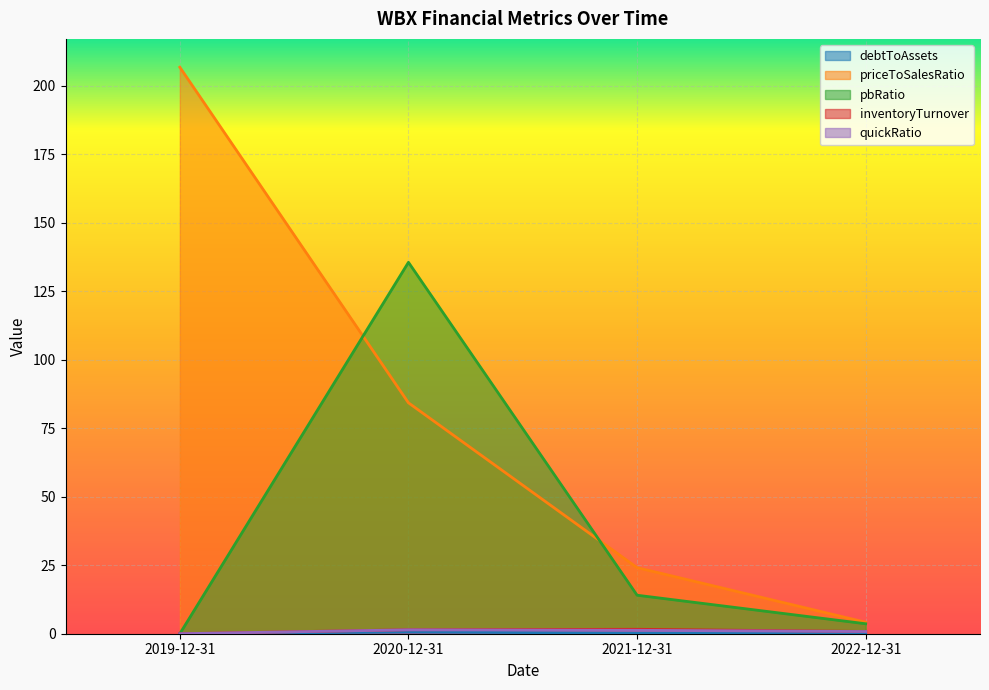

What position from the right is 2019-12-31?

4